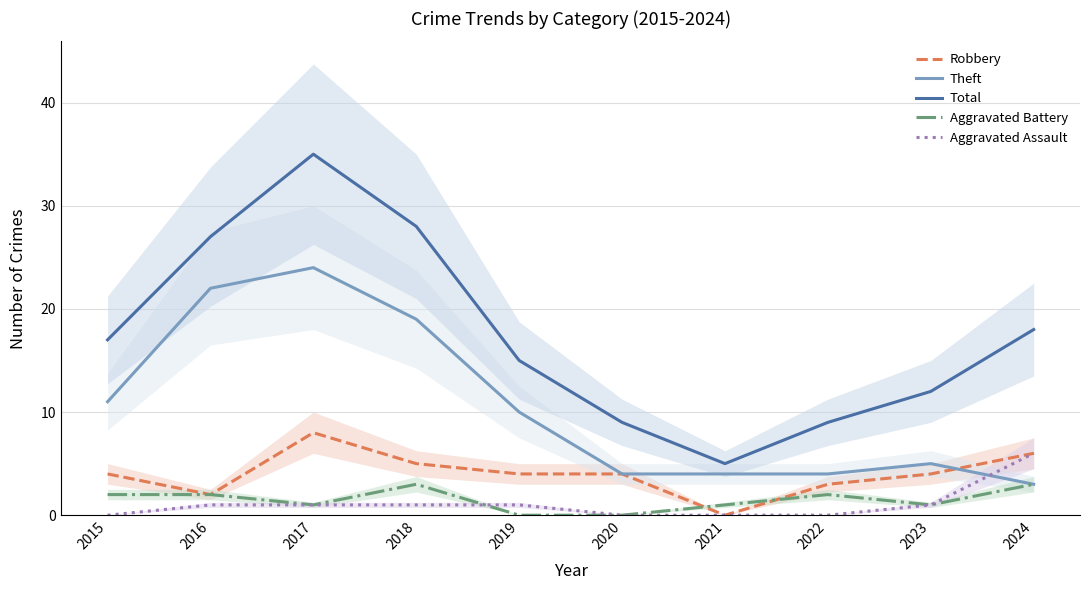

How many lines are shown in the chart?

5